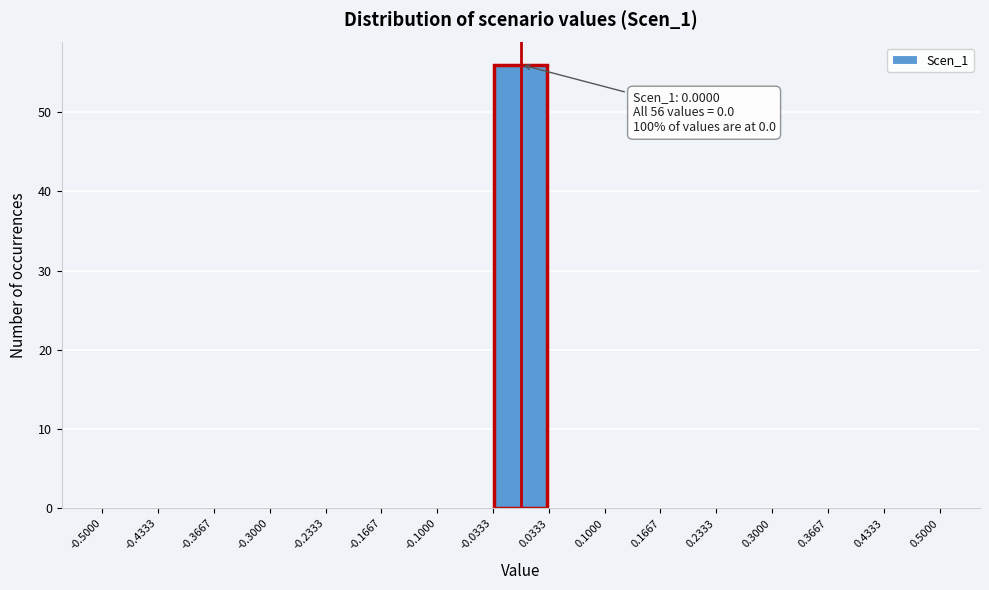

Over which range of the x-axis is the bar tallest?

-0.0333 to 0.0333